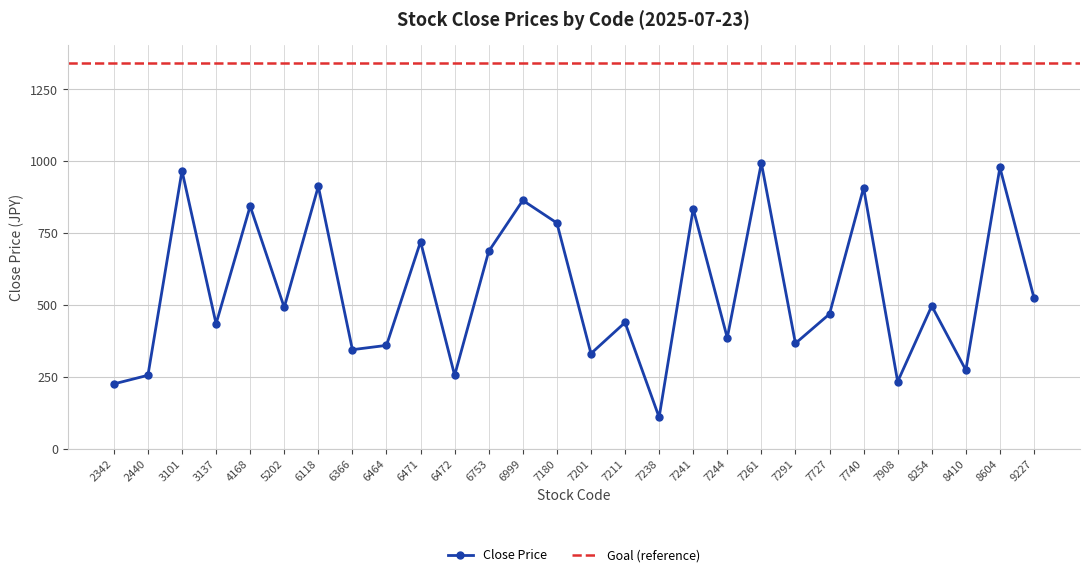

What value does the data have at 6471?

720.5